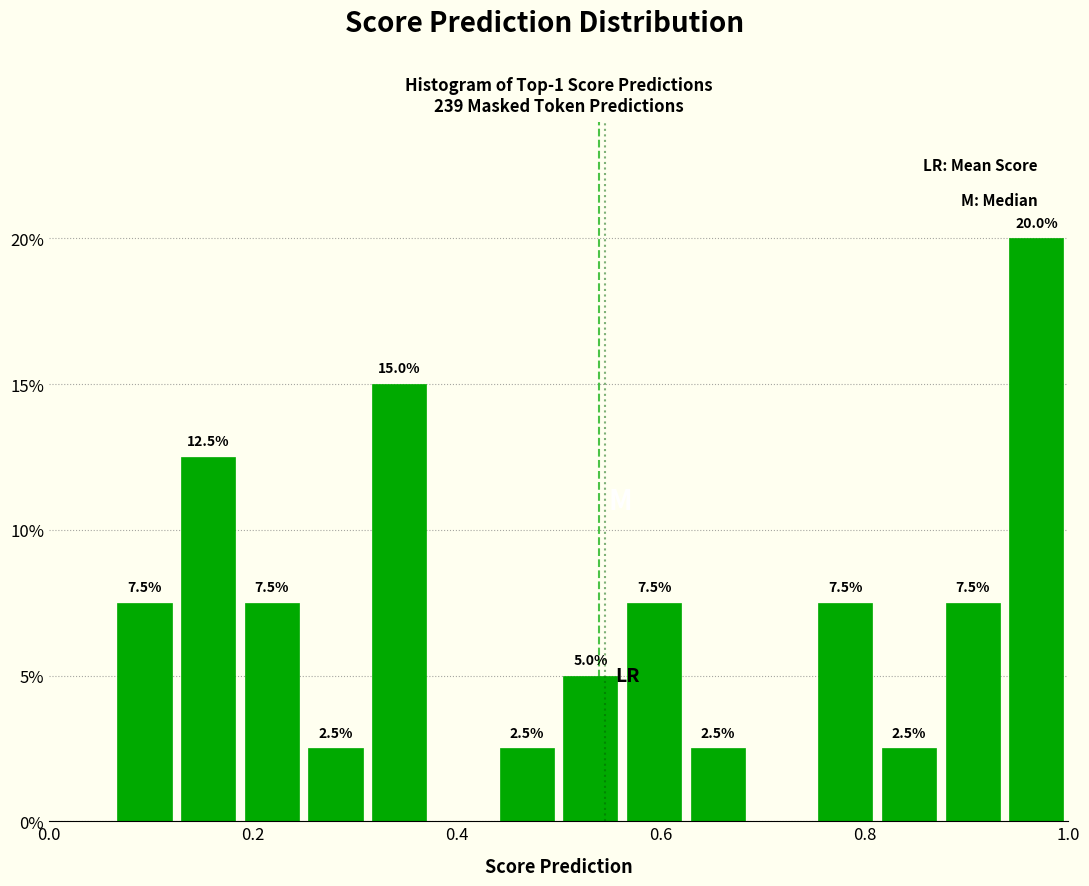

Around what value on the x-axis is the tallest bar? Give the approximate position of its centre, as read against the axis.

0.96